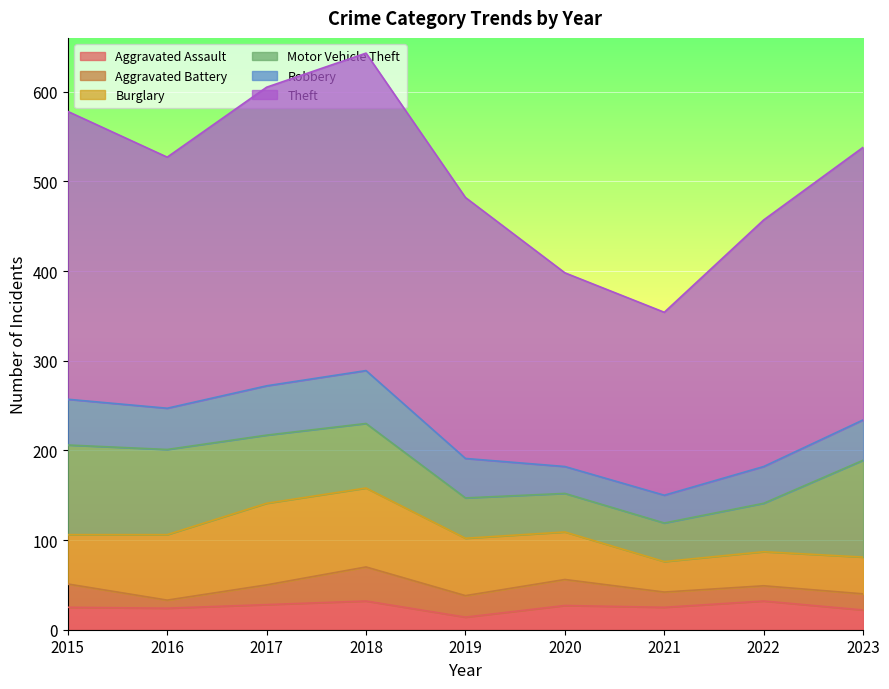

At which label does Motor Vehicle Theft reach its peak?

2023